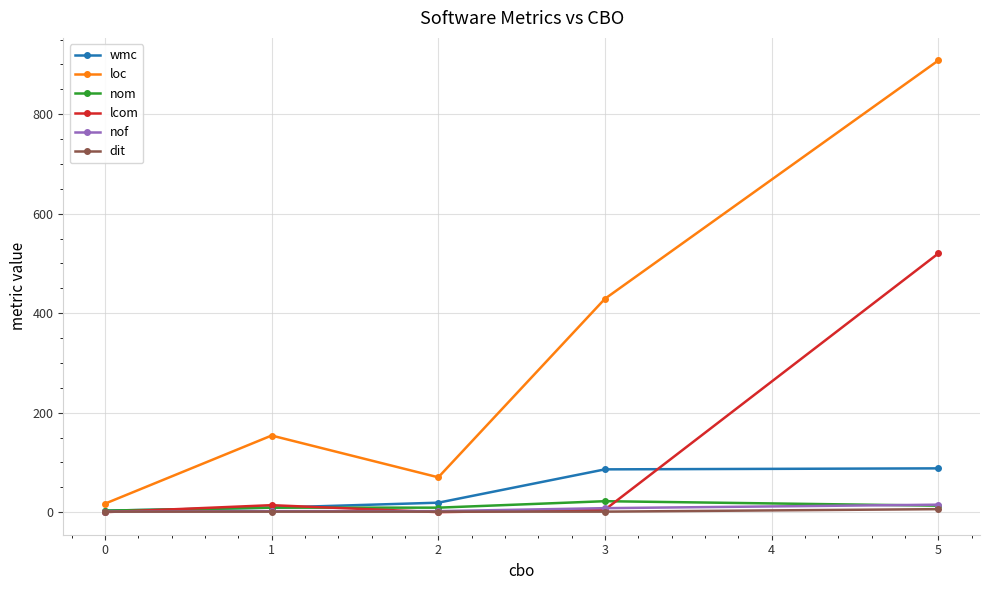

What is the difference between the second highest and minimum values in the loc series?

412